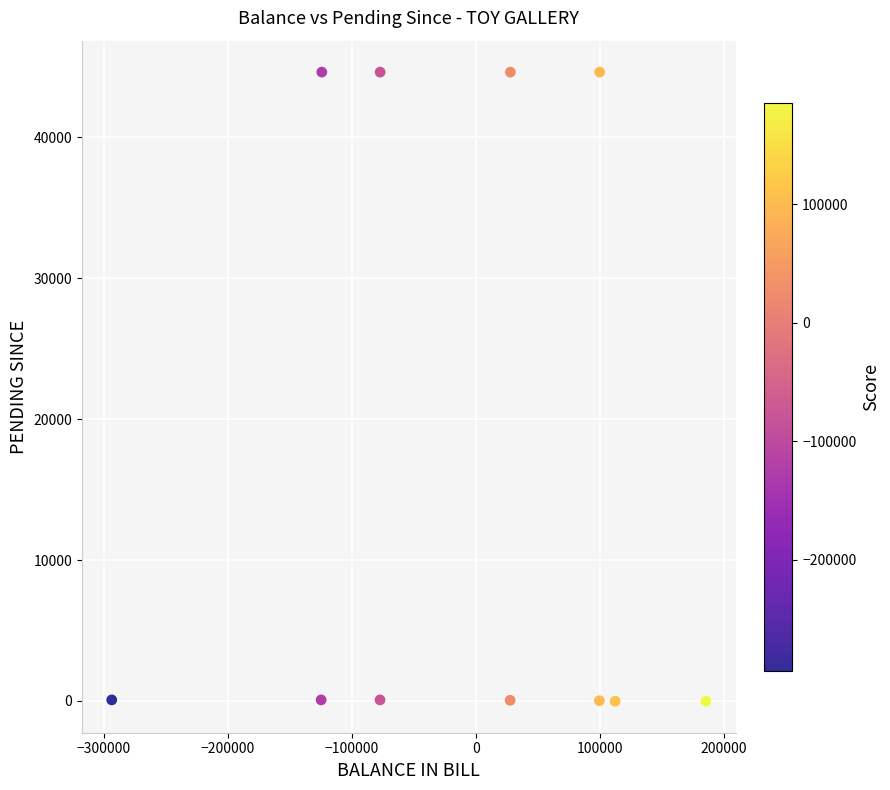

What is the range of X values (max minus min)?

479308